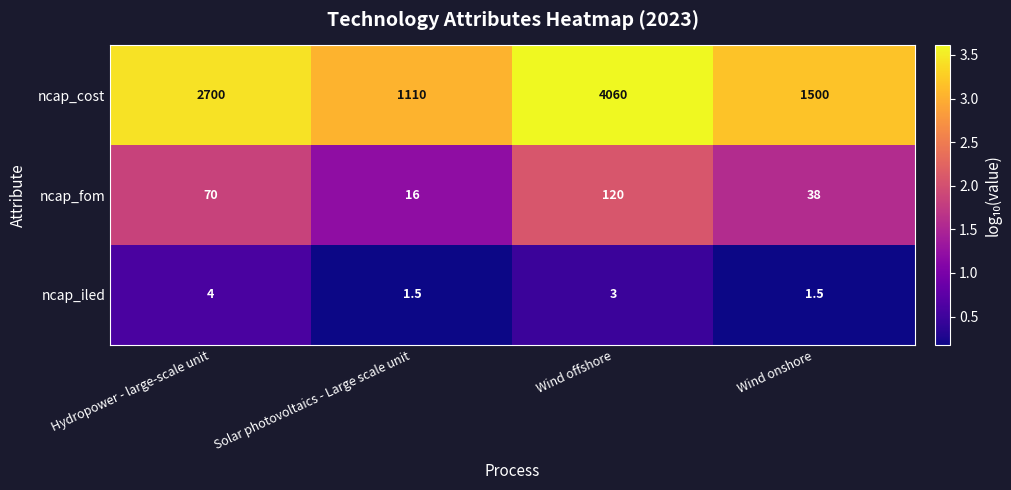

Reading right to left, extract all data points from this chart.

ncap_cost: 1500.0	4060.0	1110.0	2700.0
ncap_fom: 38.0	120.0	16.0	70.0
ncap_iled: 1.5	3.0	1.5	4.0